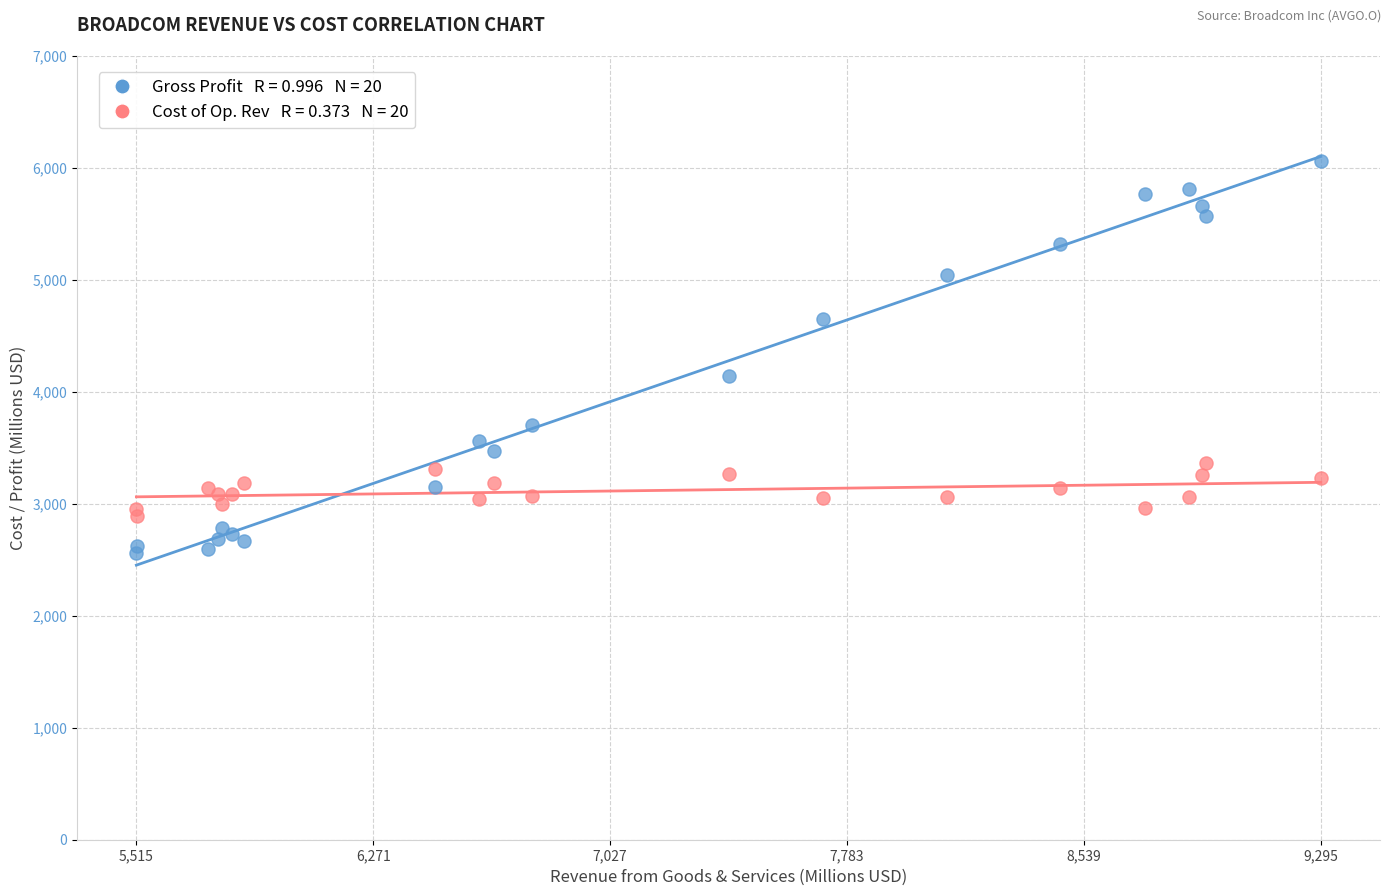

Across all series, what Y value is closest to 4310?

4144